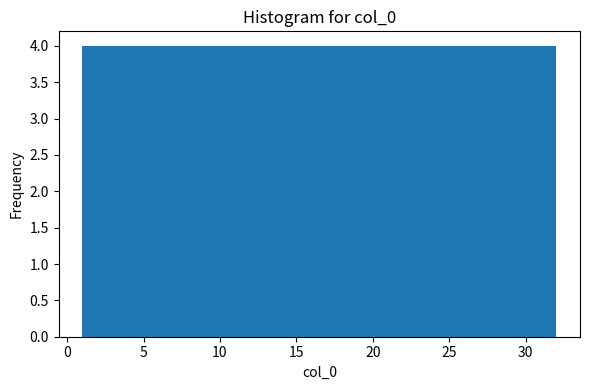

What is the height of the bar covering 20.5 to 24.5 on the x-axis? Neither the bar edges nor the heights are printed on the chart, so give them approximately, as read against the axes.

4